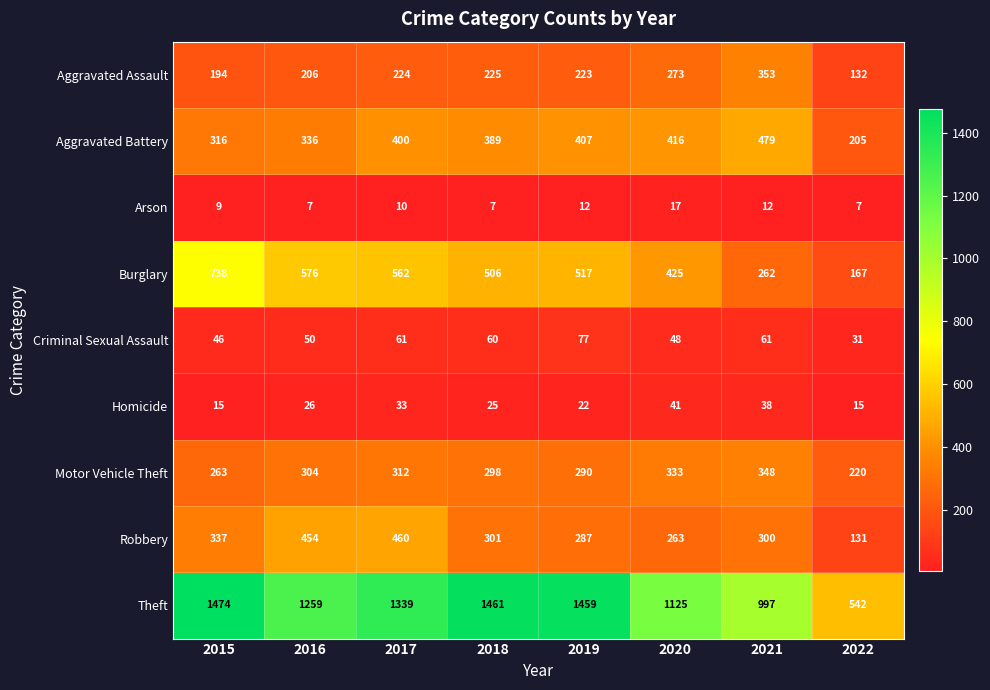

Where is Criminal Sexual Assault nearest to the value 54?

2016